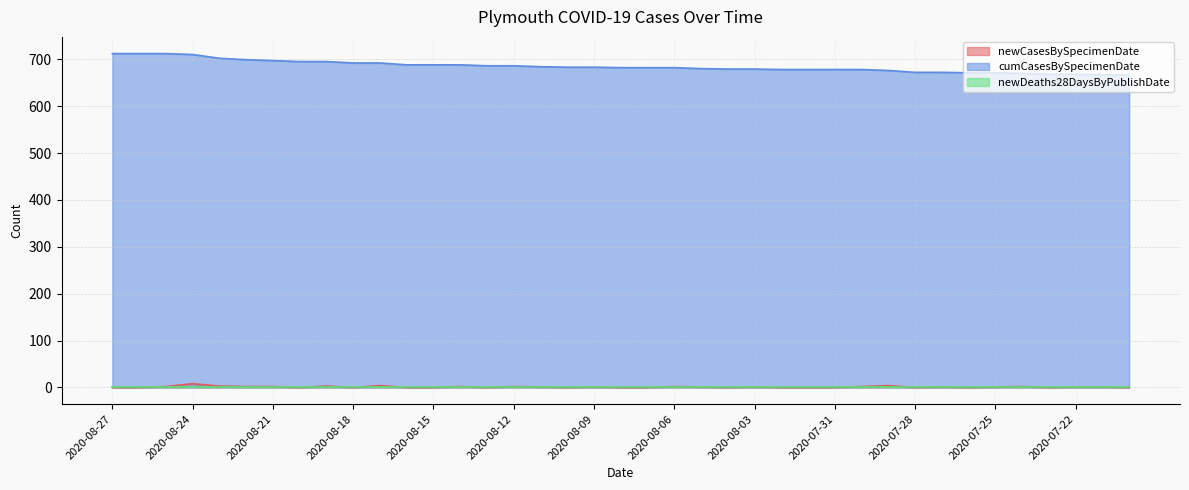

True or false: newCasesBySpecimenDate has a value of 3 at 2020-08-24.

False